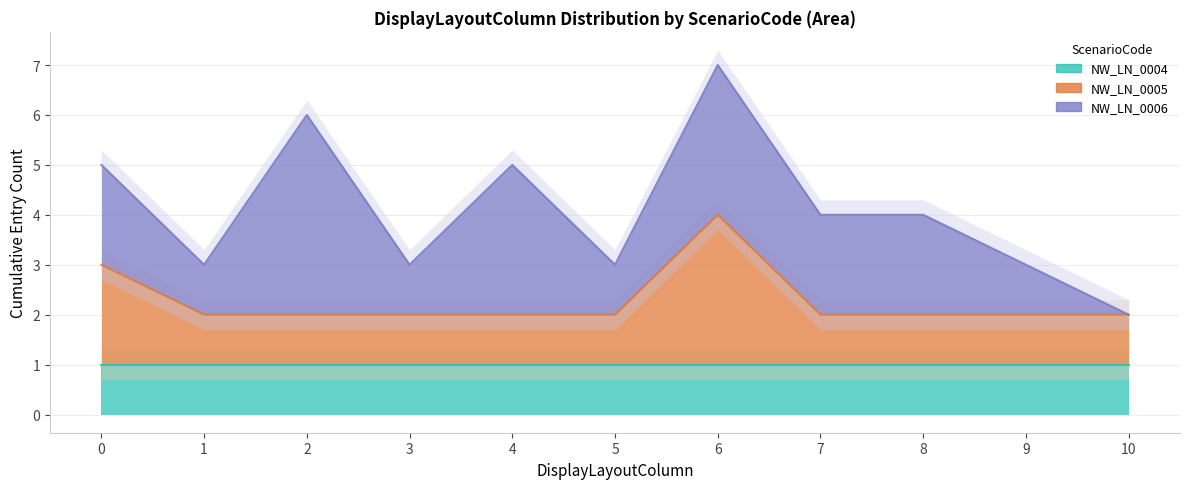

What is the value of the NW_LN_0004 point at the 2nd from the left?

1